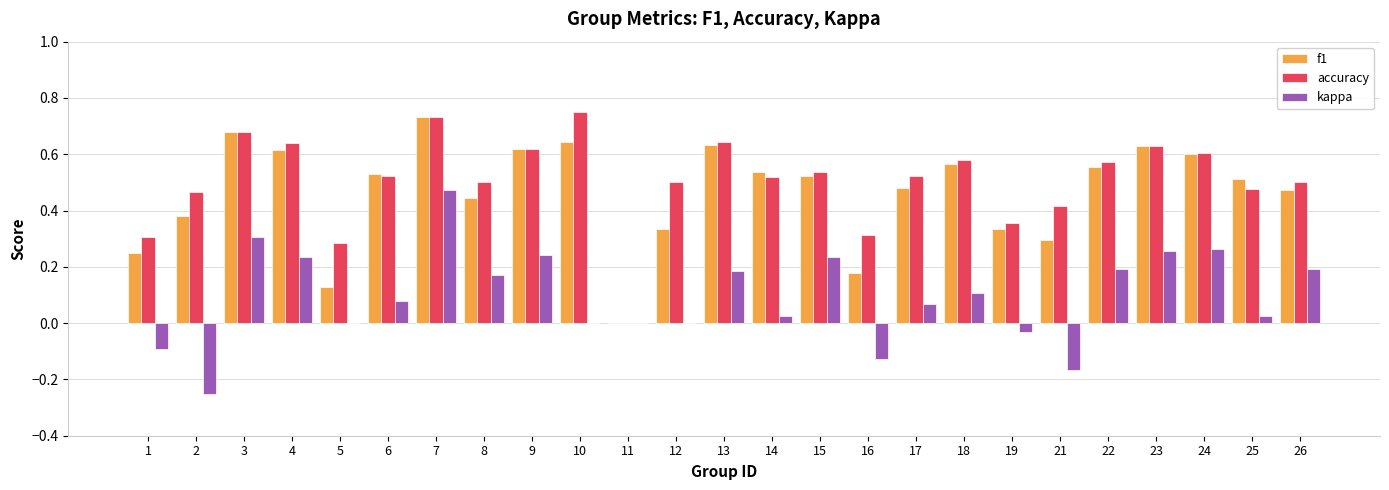

The value of accuracy at 14 is 0.5. True or false?

True